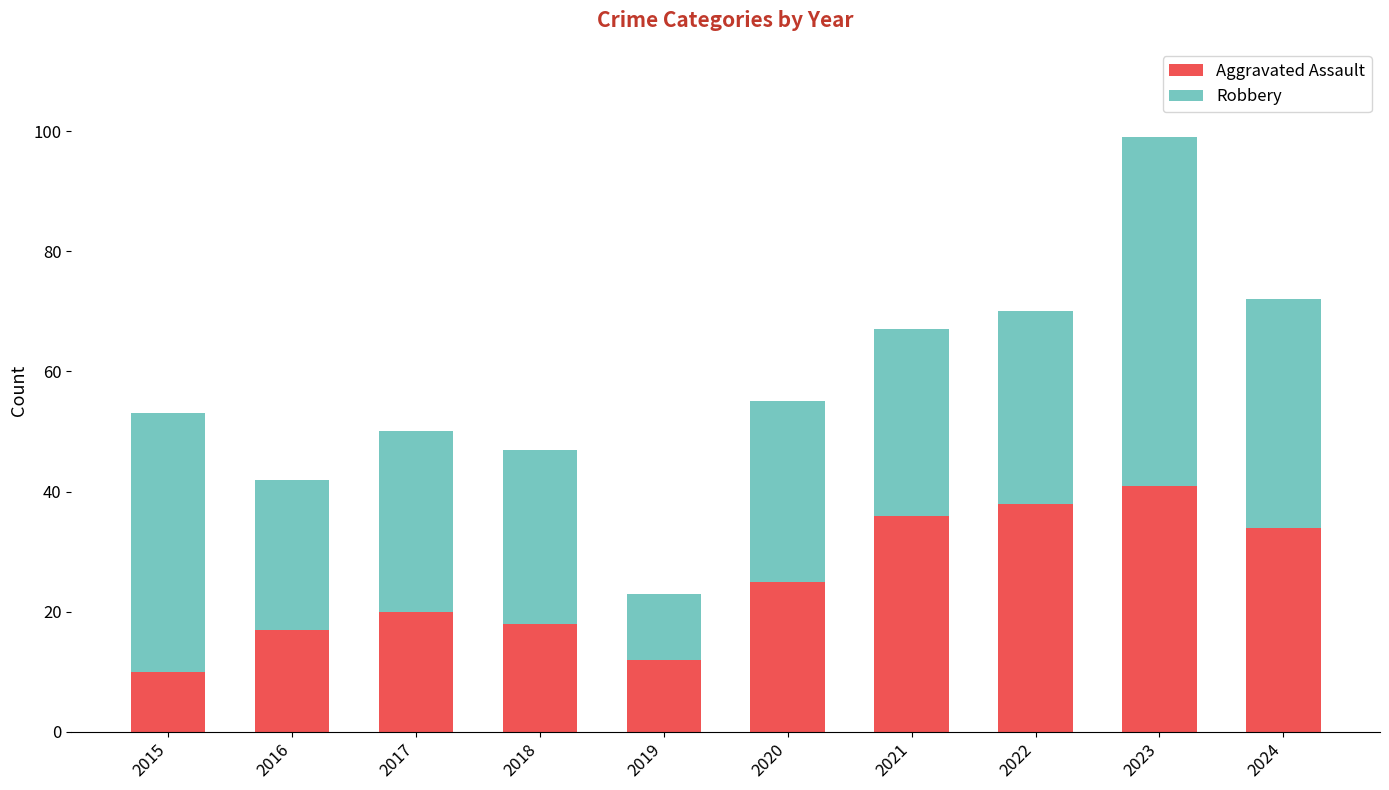

Reading right to left, list the values for the Aggravated Assault series.

2024=34	2023=41	2022=38	2021=36	2020=25	2019=12	2018=18	2017=20	2016=17	2015=10